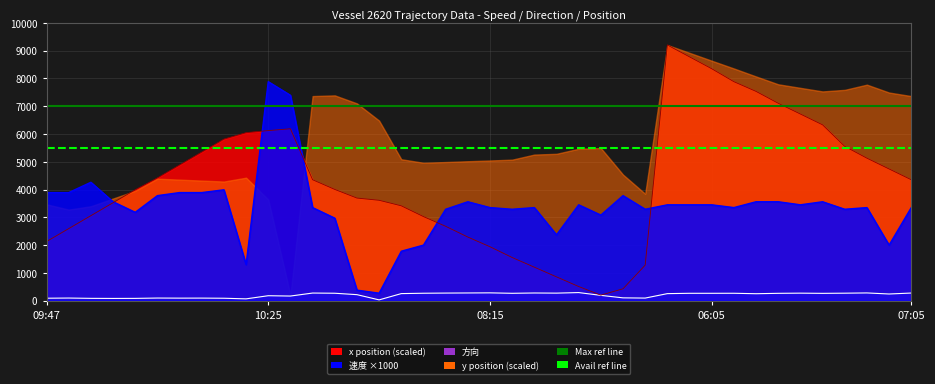

What value does the Avail CPU Cores ref series have at 09:47?

5500